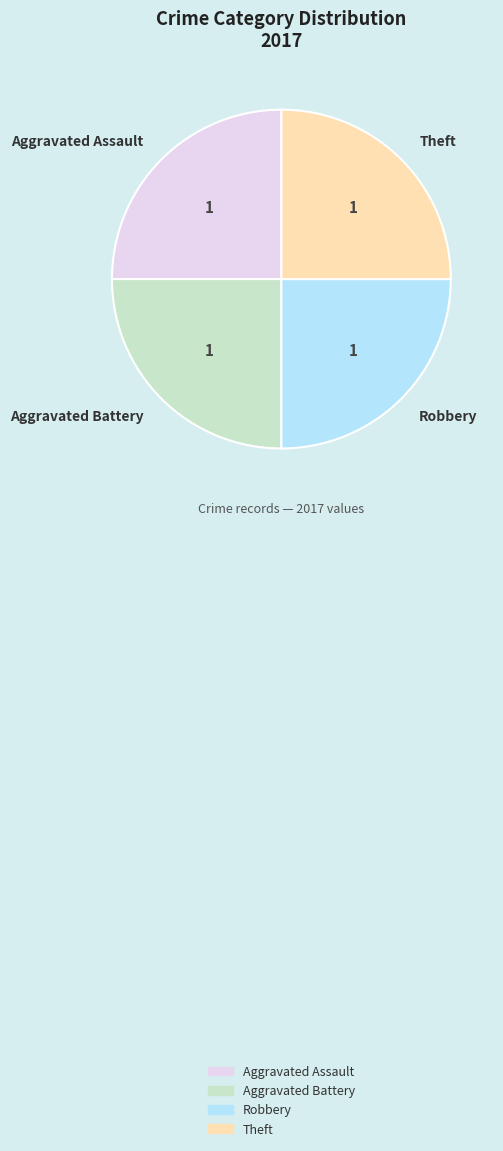

Is there a majority slice in this chart?

No